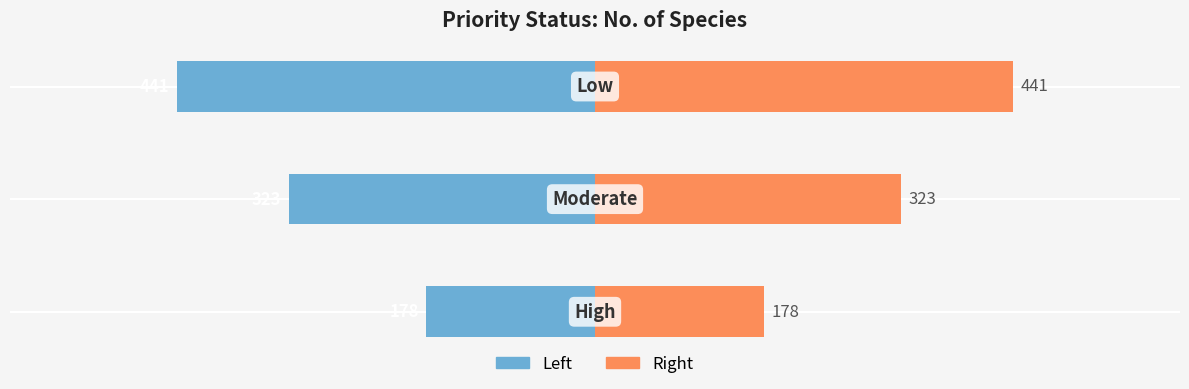

Count the number of categories in the chart.

3